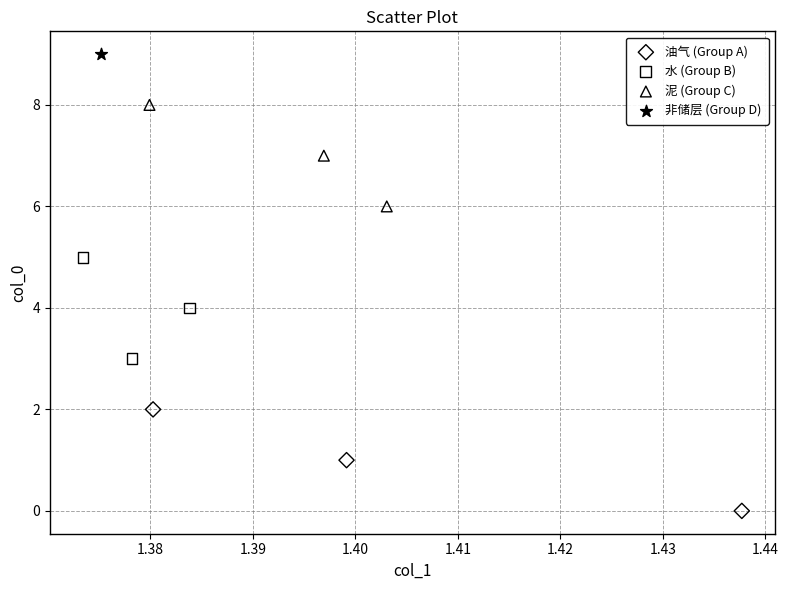

Which series reaches the maximum Y coordinate?

非储层 (Group D)